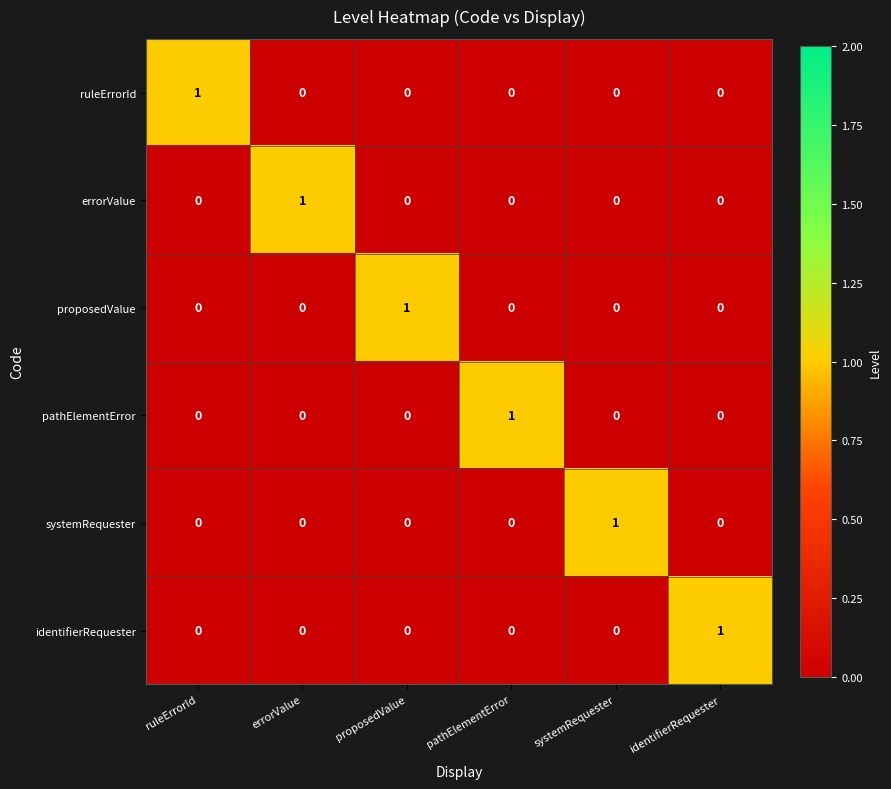

At which label does systemRequester reach its peak?

systemRequester